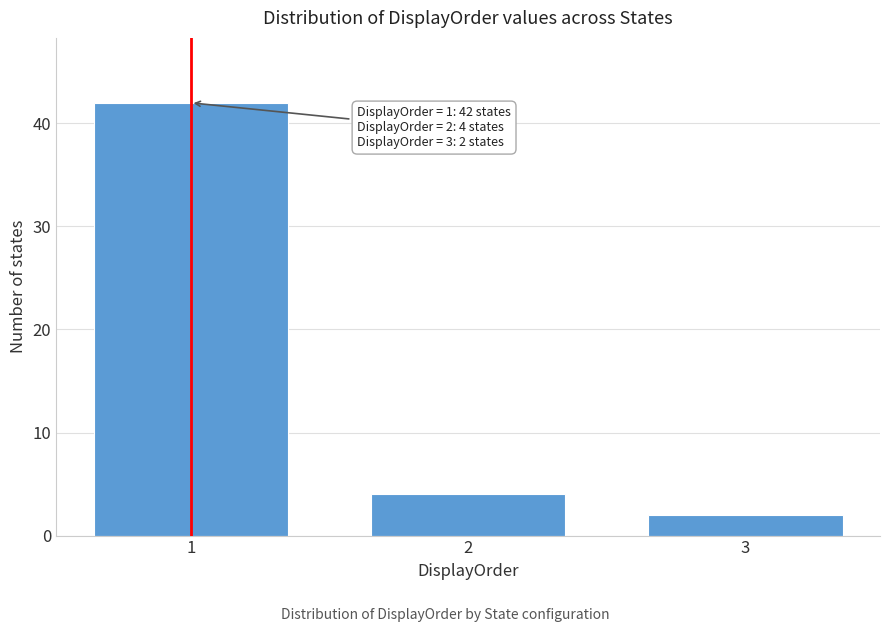

Reading left to right, list all the values displayed in this chart.

42	4	2